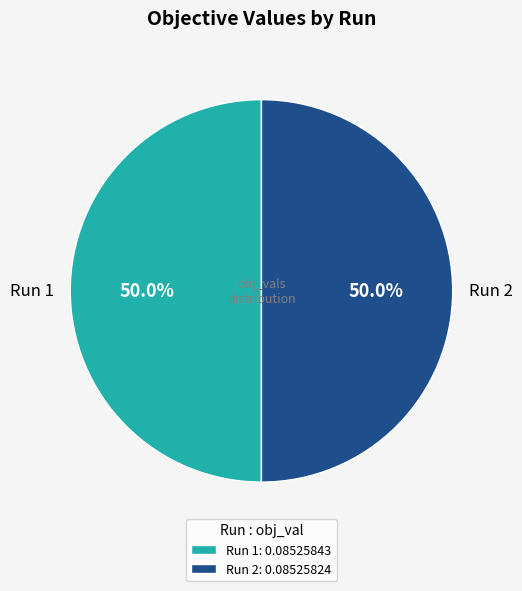

Combined, what portion of the pie is Run 2 and Run 1?

100.0%